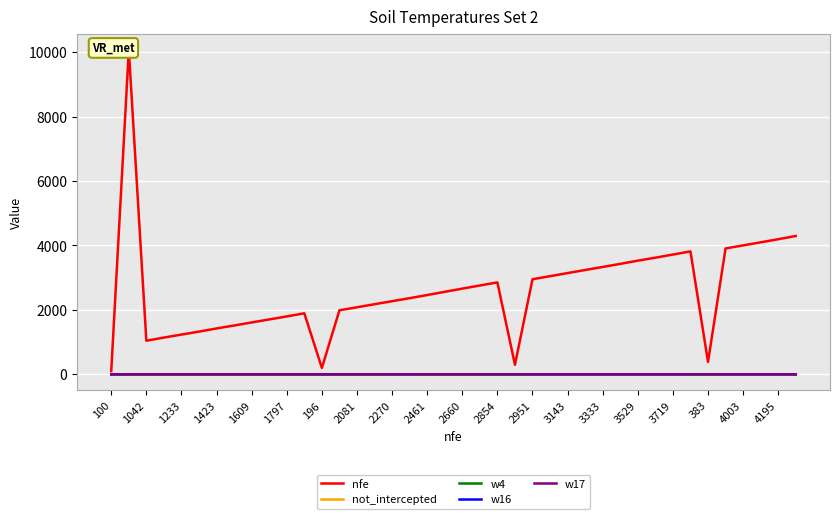

The w17 series shows 0.0 at 2951. True or false?

True